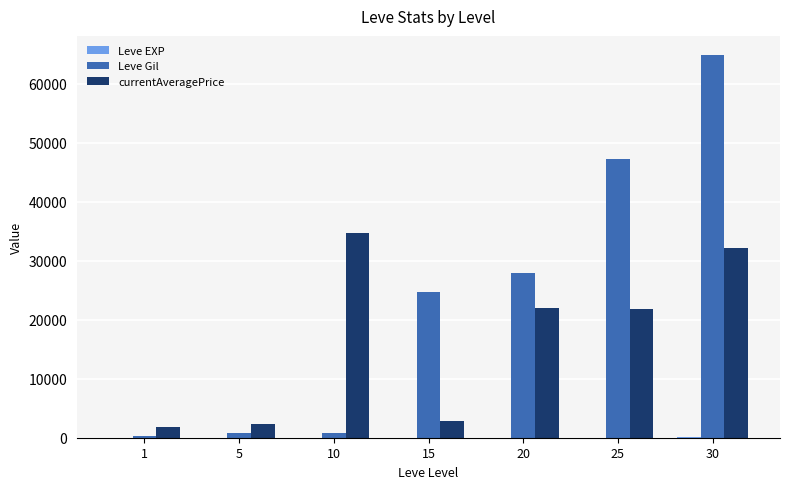

How many data points does each series have?

7